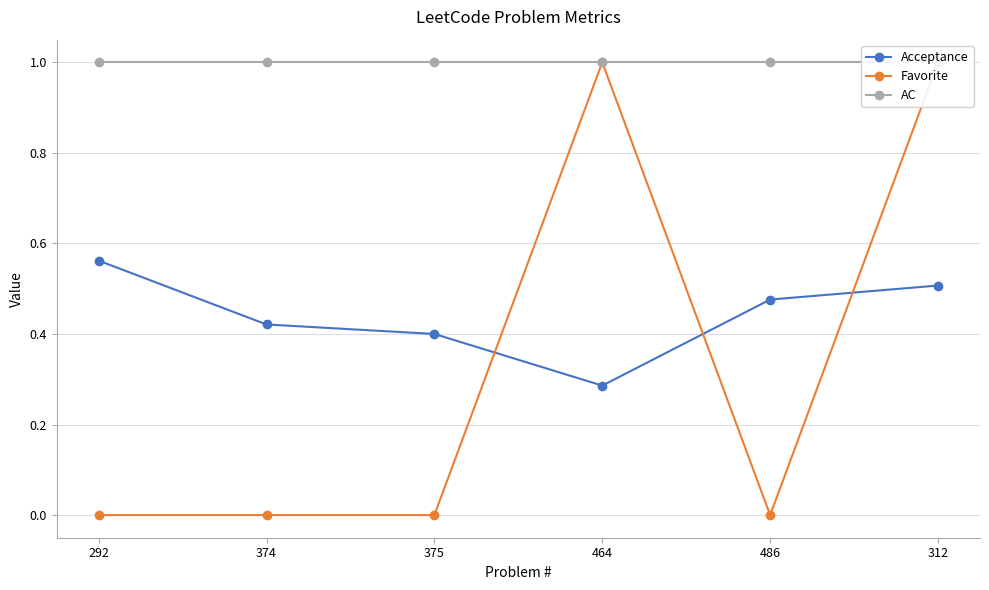

Is it true that Acceptance equals 0.4 at 375?

True